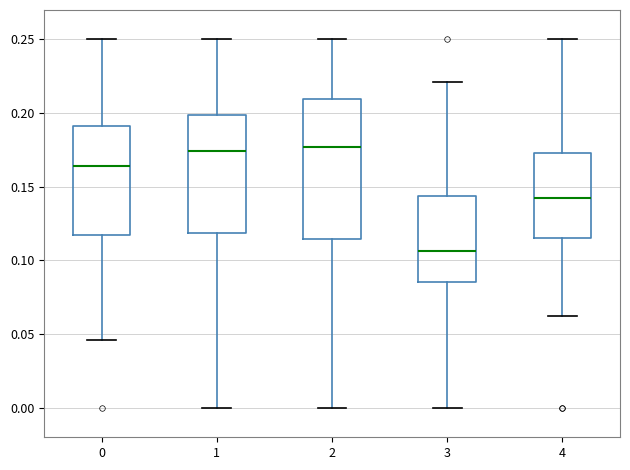

Which box has the lowest median line?

3